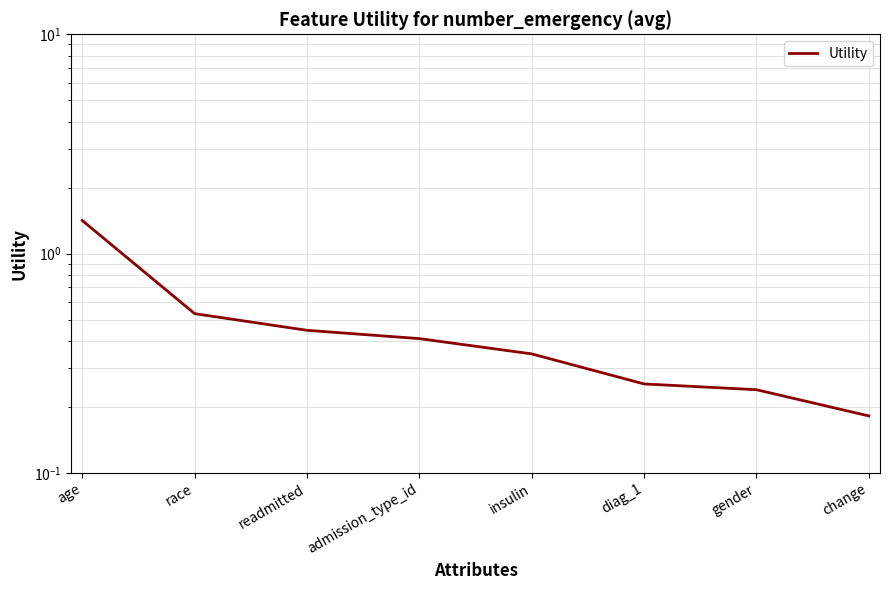

What is the value of the 6th point from the left?

0.3